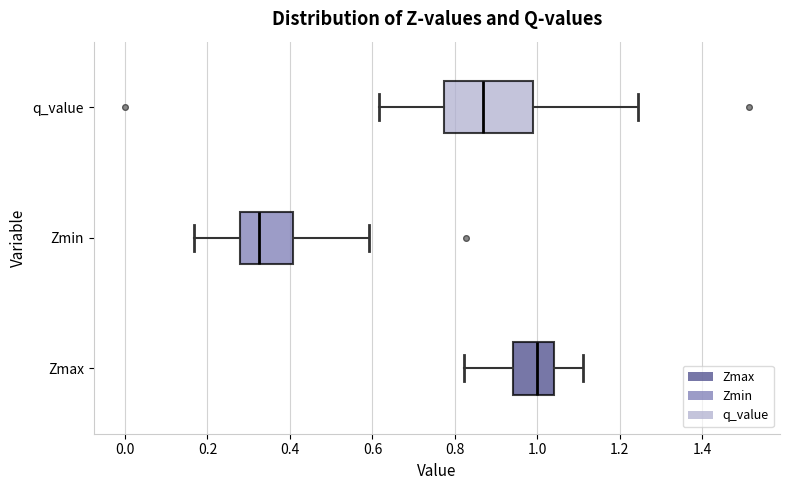

Reading bottom to top, read every box against the x-axis: the position of its median line, the range the box covers, and the ends of its whiskers. The values are not printed on the chart, so give them approximately, as read against the axis.

Zmax: median 1.00, box 0.94 to 1.04, whiskers 0.82 to 1.12
Zmin: median 0.32, box 0.28 to 0.40, whiskers 0.16 to 0.60
q_value: median 0.86, box 0.78 to 0.98, whiskers 0.62 to 1.24